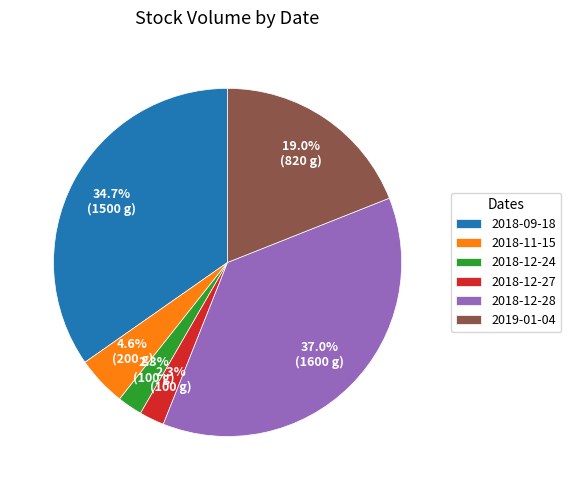

Combined, do 2019-01-04 and 2018-12-27 account for over 50%?

No